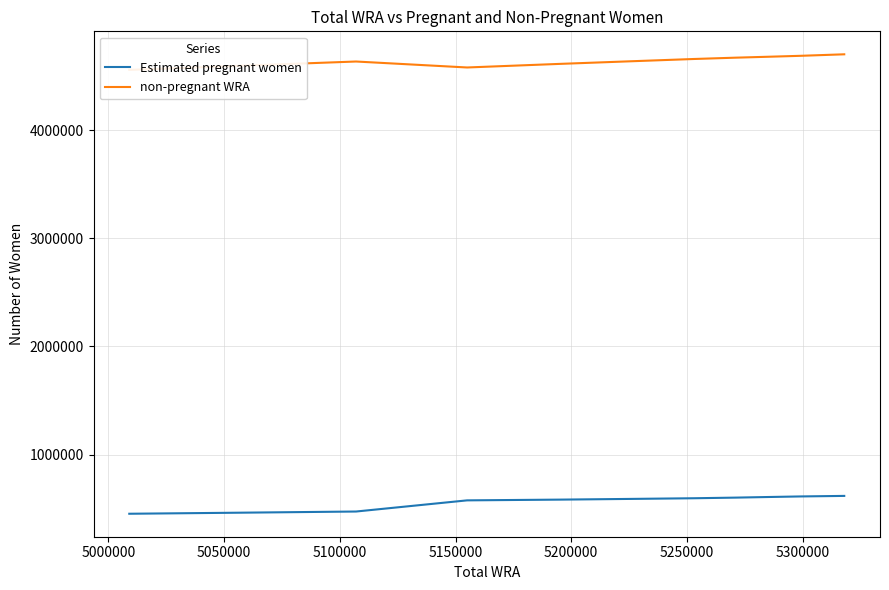

What is the value of the non-pregnant WRA point at the 10th from the left?

4685797.1